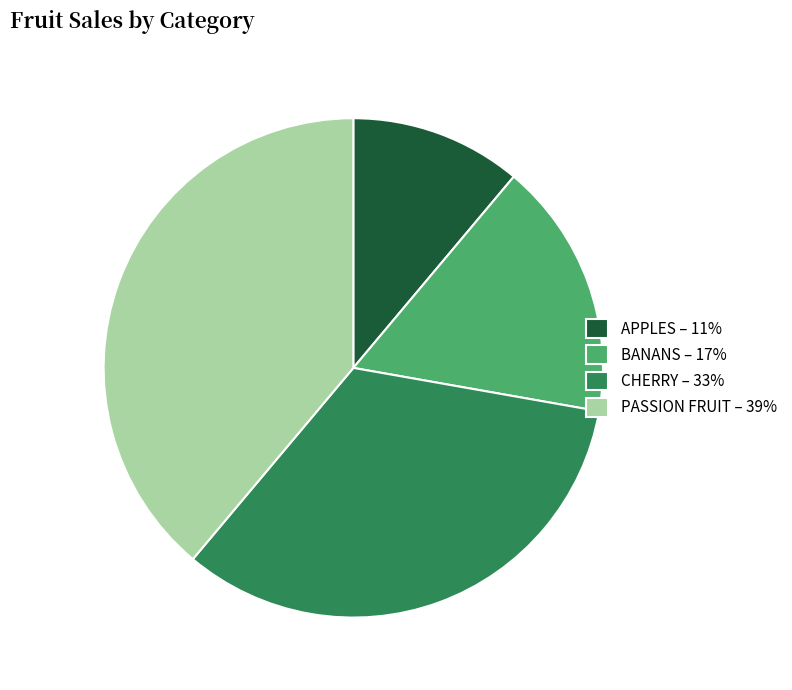

The PASSION FRUIT slice represents 49% of the pie. True or false?

False